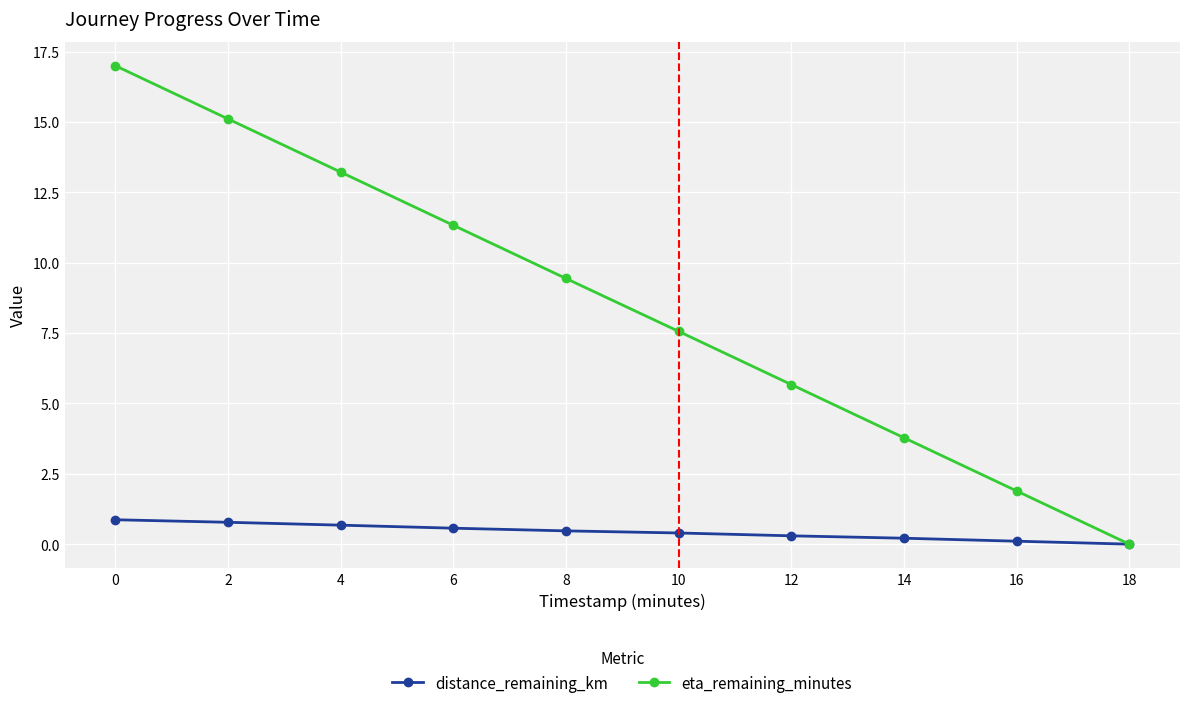

Which series has the widest spread of values?

eta_remaining_minutes